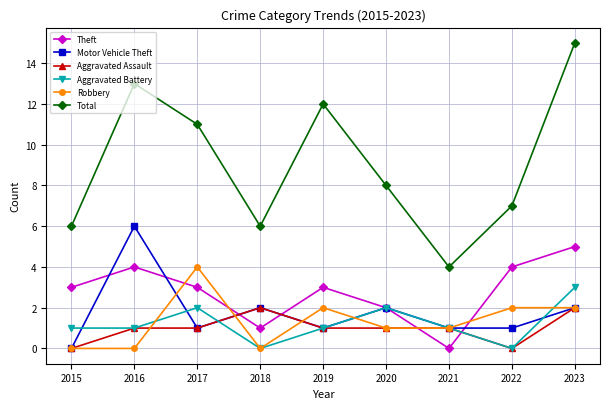

How many data points does each series have?

9